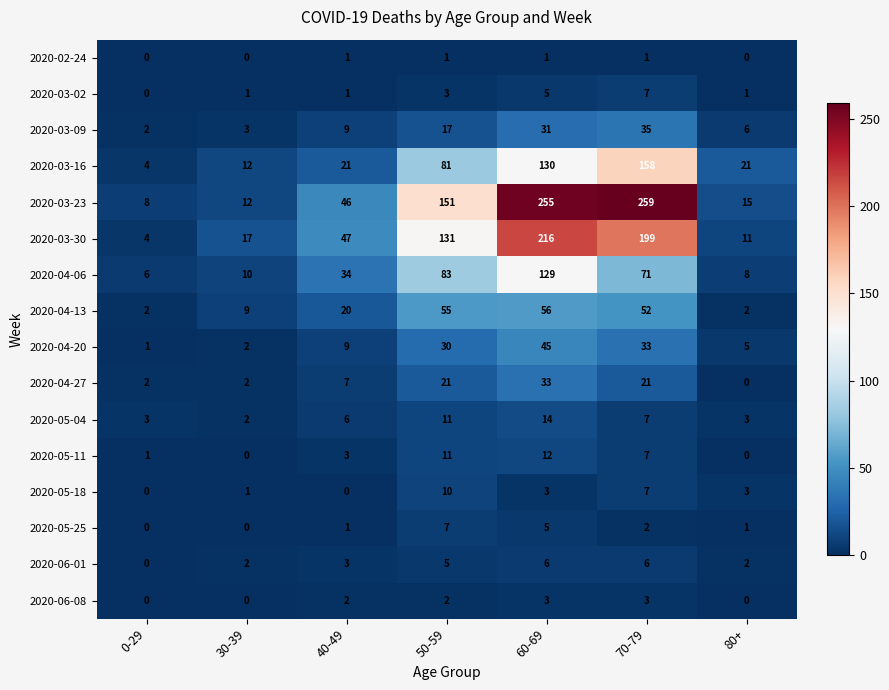

Between 0-29 and 50-59, which series saw the biggest shift?

2020-03-23